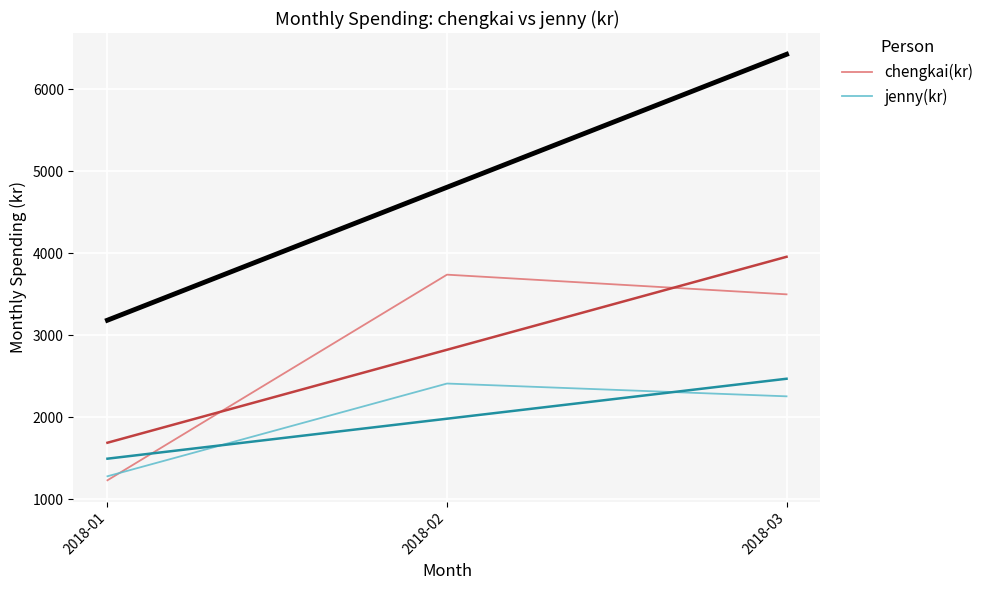

Rank the categories by jenny(kr) value from lowest to highest.

2018-01, 2018-03, 2018-02